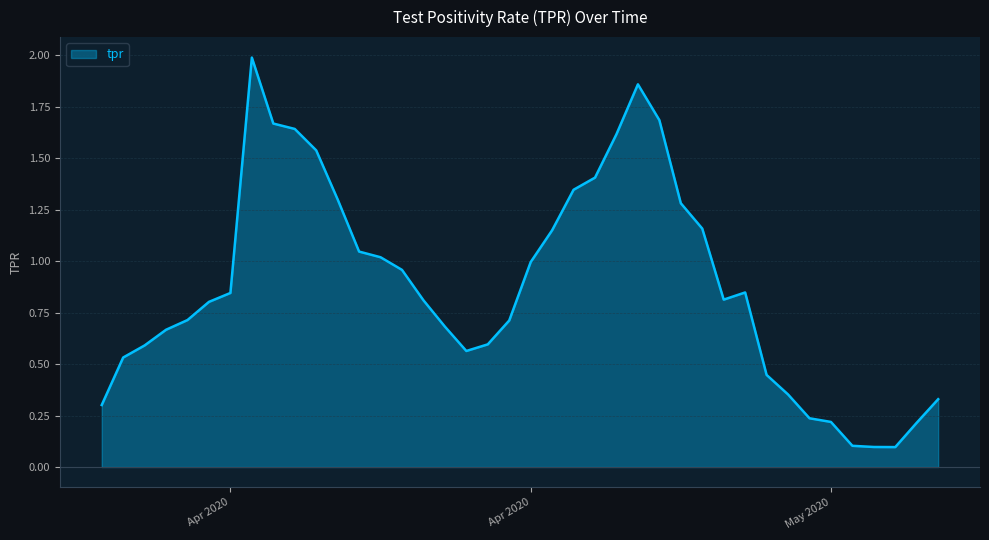

How many lines are shown in the chart?

1